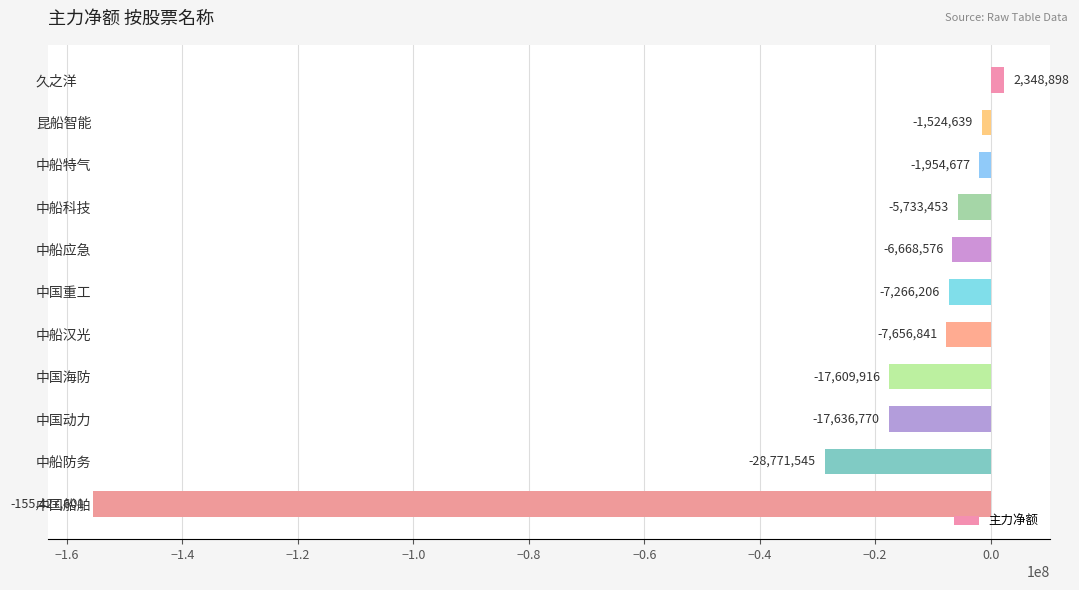

Does the chart contain any negative values?

Yes